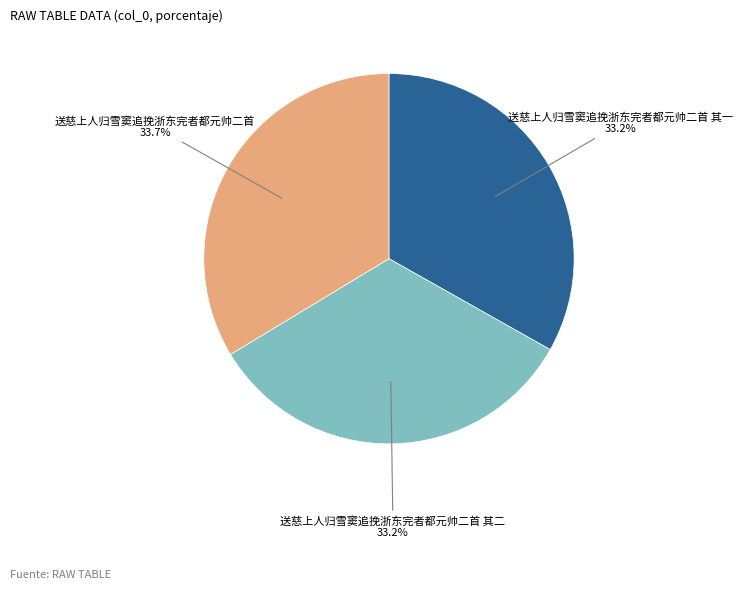

Does any single category account for the majority?

No